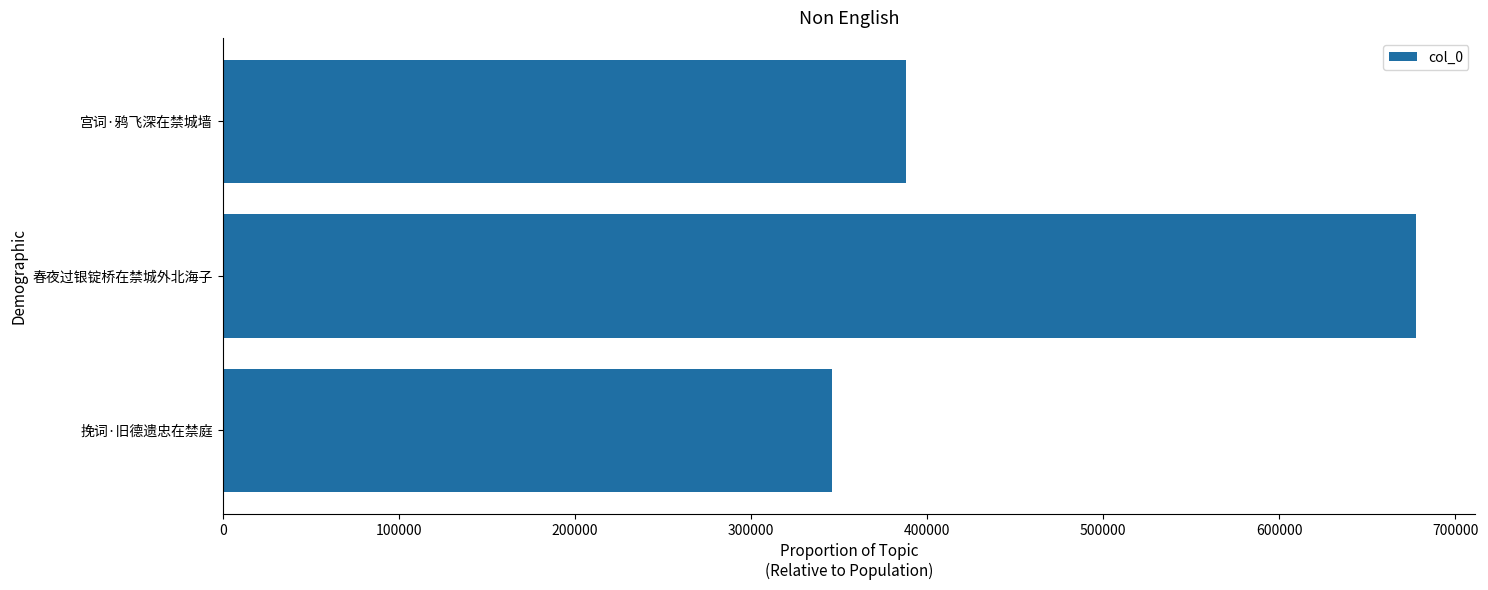

The chart shows a value of 346048 at 挽词·旧德遗忠在禁庭. True or false?

True